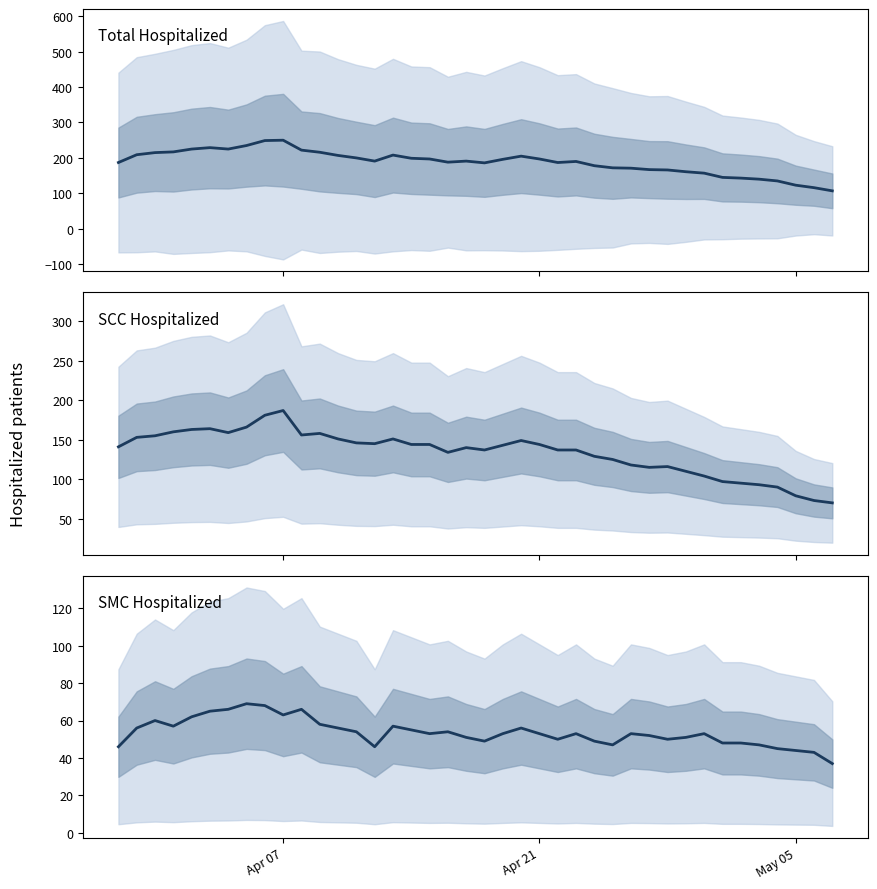

What is the highest value of the Total Hospitalized series?

250